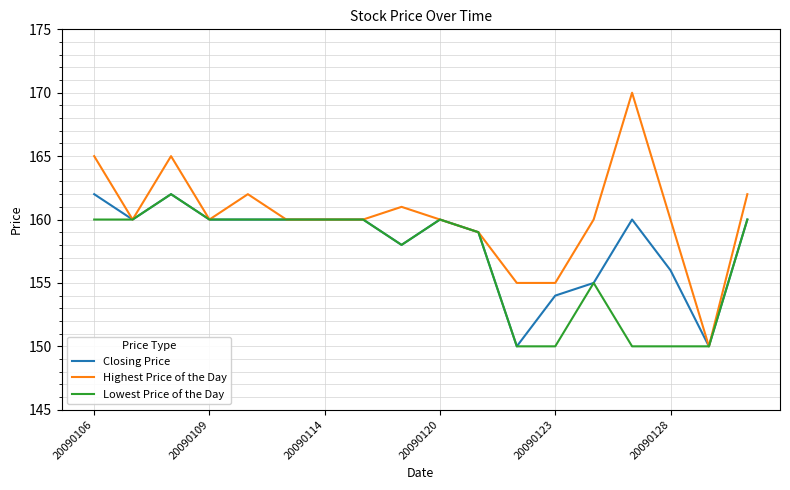

What is the minimum value for Highest Price of the Day?

150